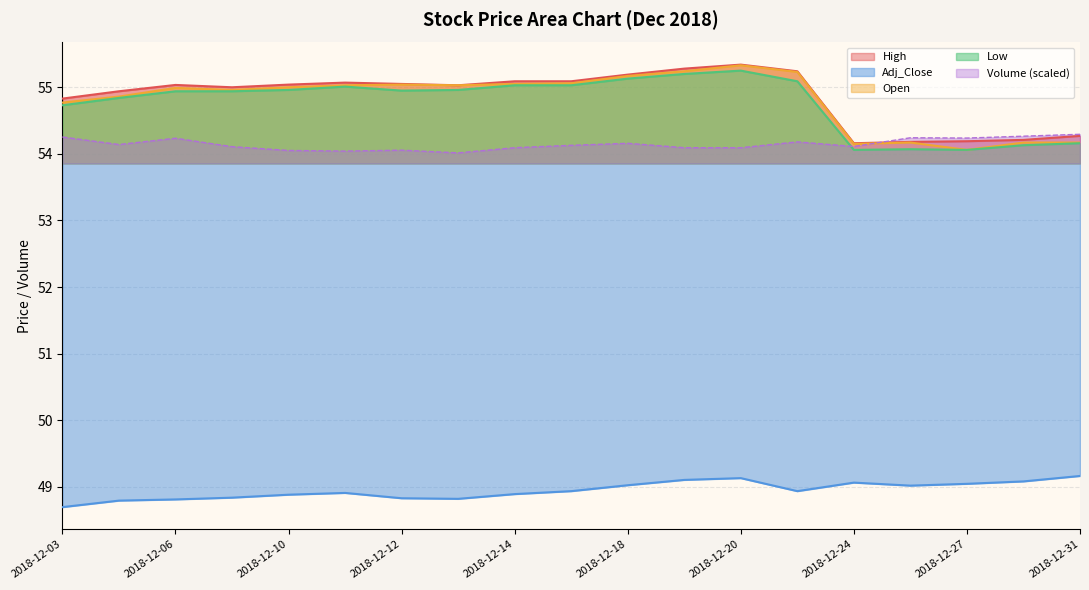

Which series has the largest range (max minus min)?

Open